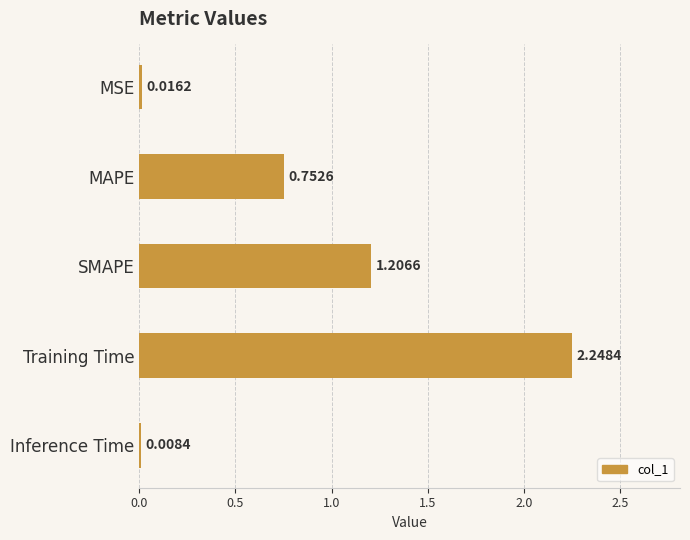

What is the change in value from SMAPE to Training Time?

+1.0